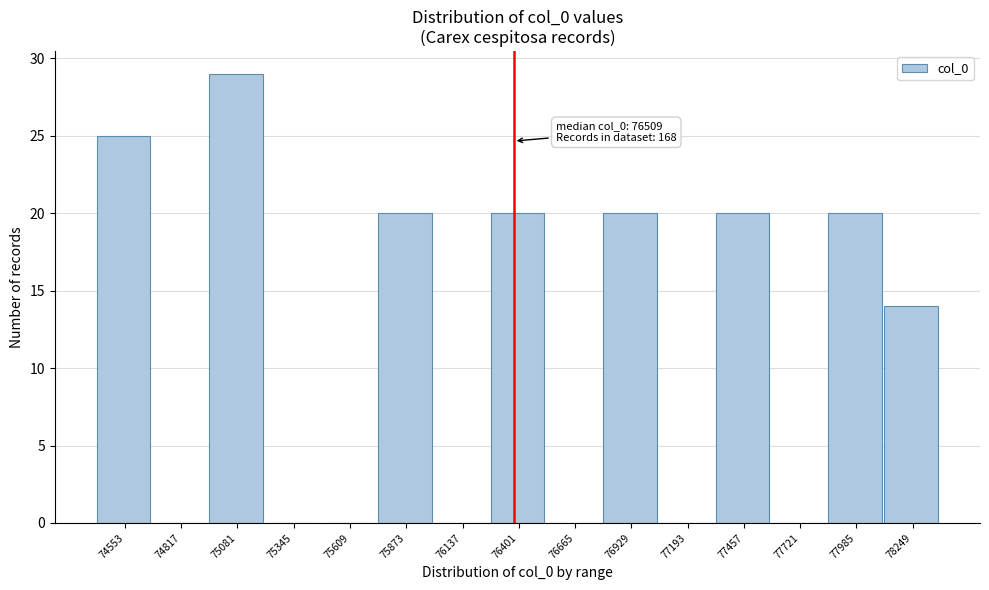

Reading left to right, transcribe all the data shown in this chart.

74553=25	74817=0	75081=29	75345=0	75609=0	75873=20	76137=0	76401=20	76665=0	76929=20	77193=0	77457=20	77721=0	77985=20	78249=14